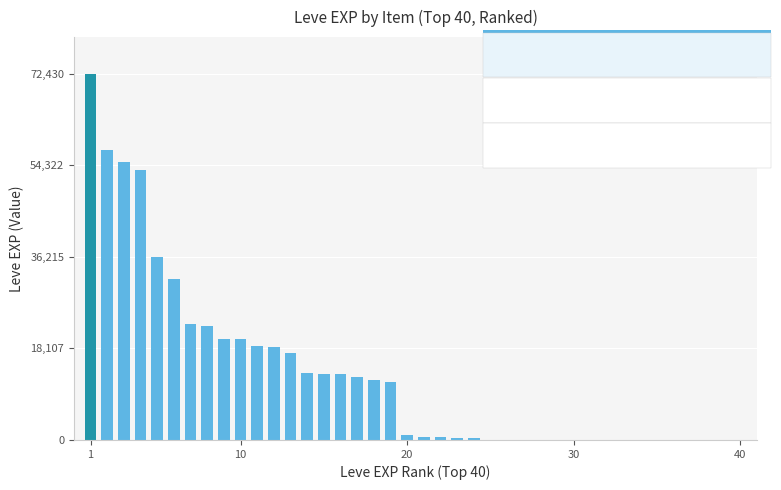

Are the bars grouped side by side (vs. stacked)?

No